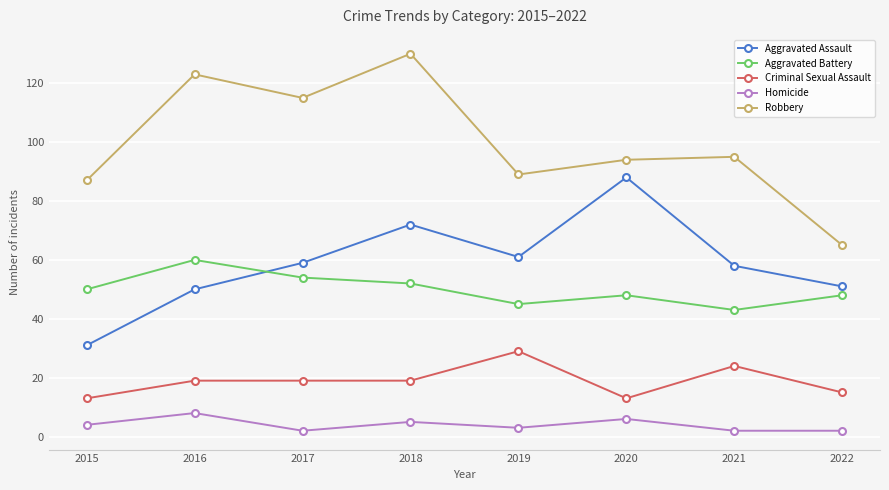

Is the value of Aggravated Battery at 2015 greater than the value of Aggravated Assault at 2018?

No